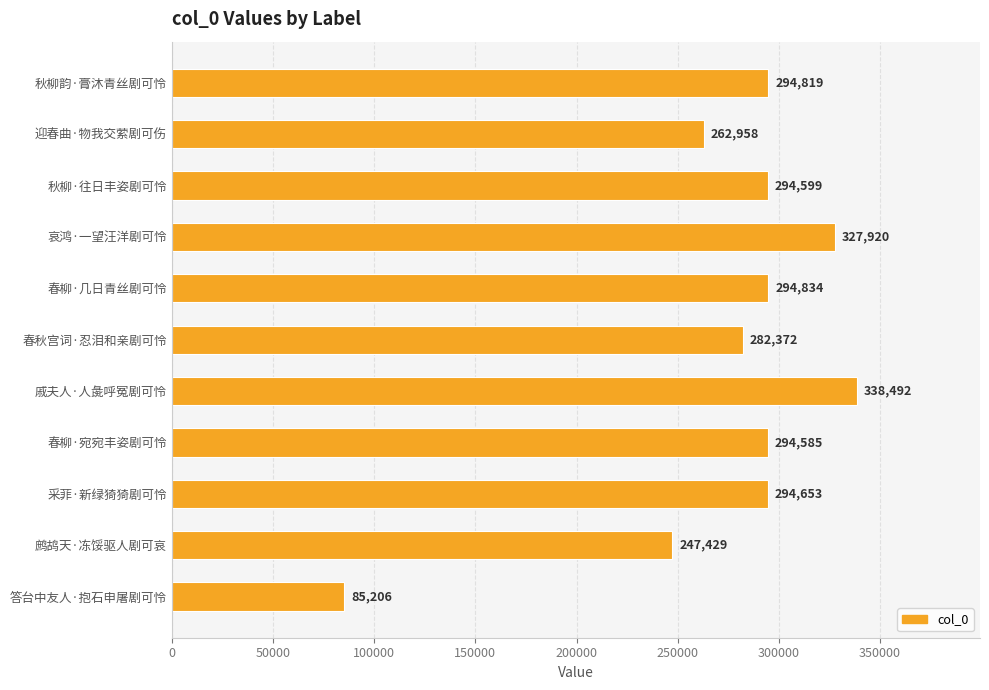

Count the number of data series in this chart.

1